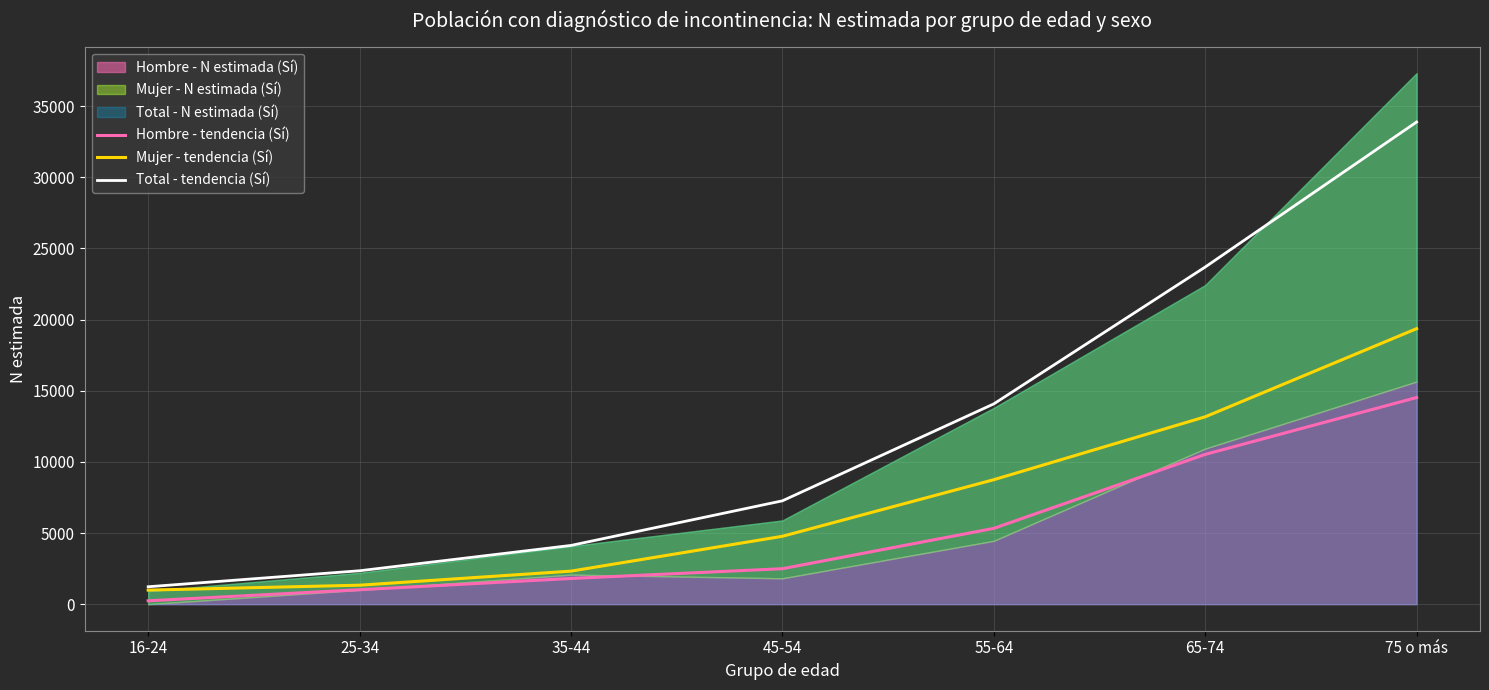

What is the difference between the Mujer - tendencia (Sí) values at 75 o más and 16-24?

18372.6